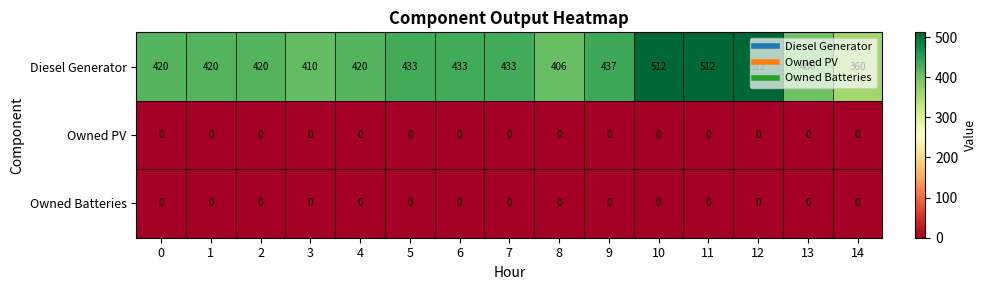

Which series has the largest total across all categories?

Diesel Generator